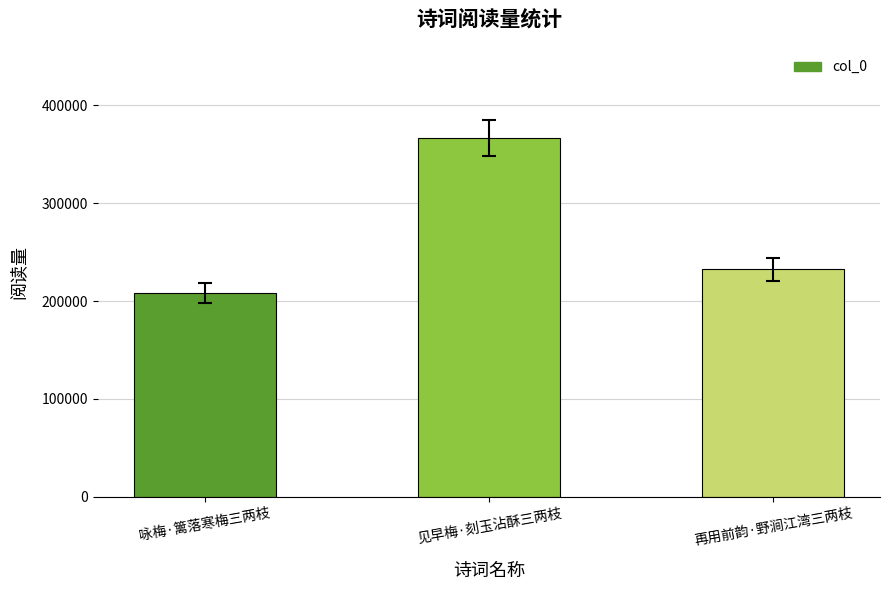

What is the value of the 2nd bar from the left?

366947